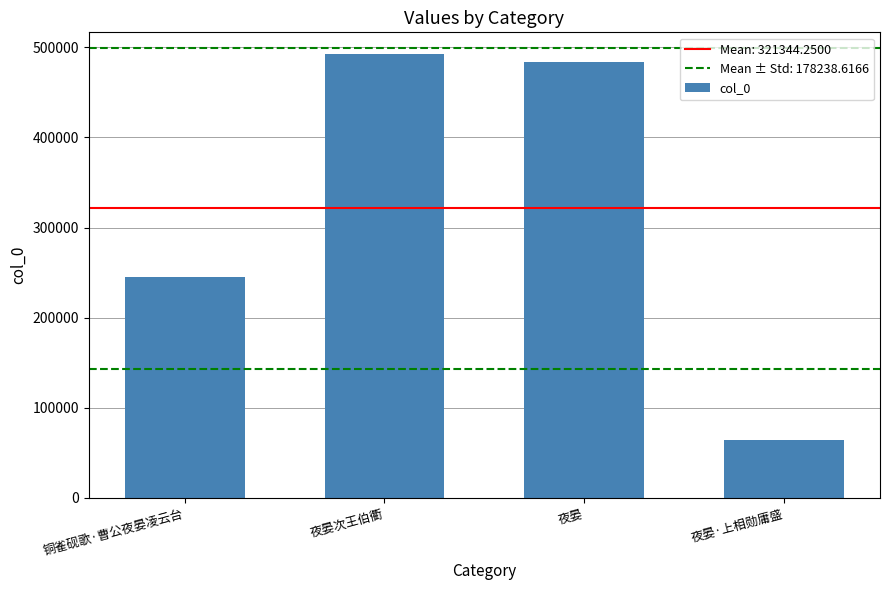

What is the approximate value at 夜晏次王伯衢?

492096